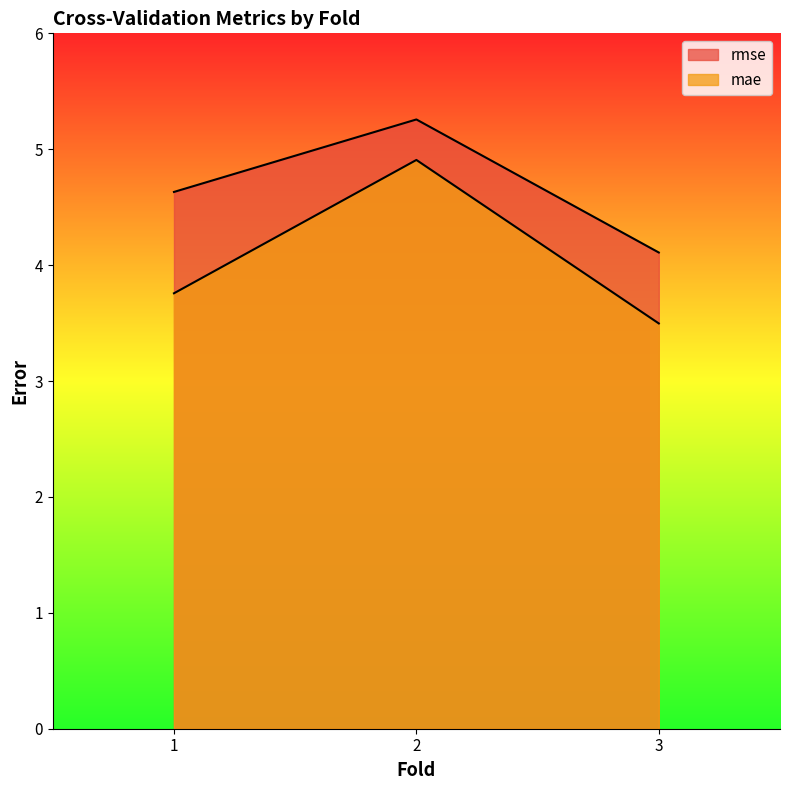

Does the chart display data point markers on the line(s)?

No